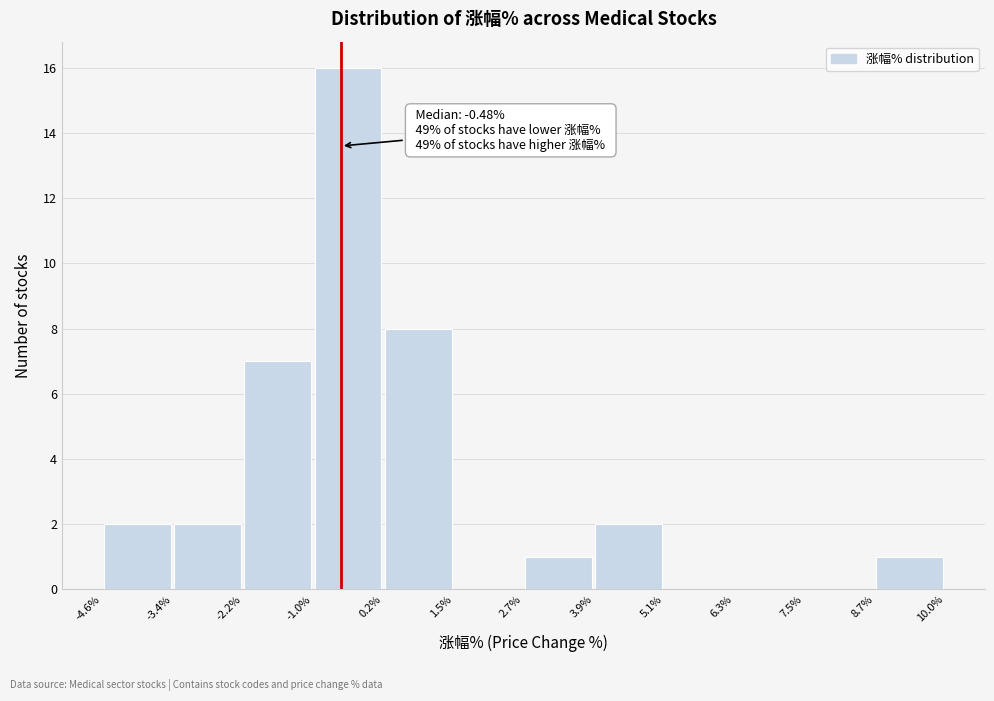

Over which range of the x-axis is the bar tallest?

-1.0% to 0.2%